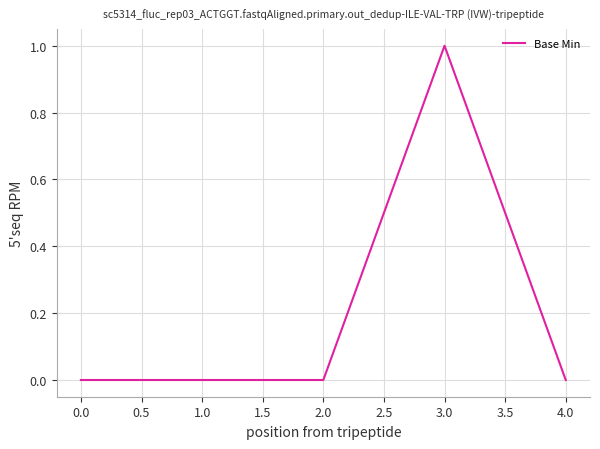

How many series are shown in this chart?

1